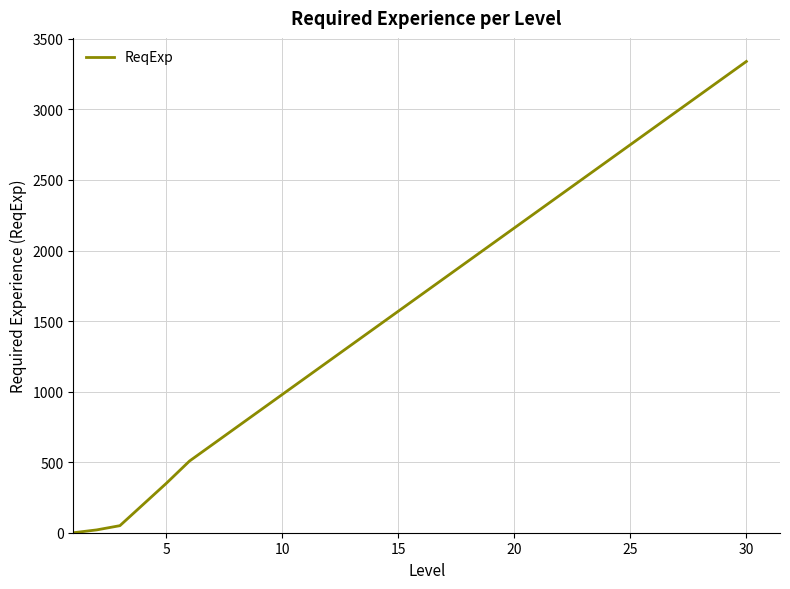

What is the greatest value displayed?

3340